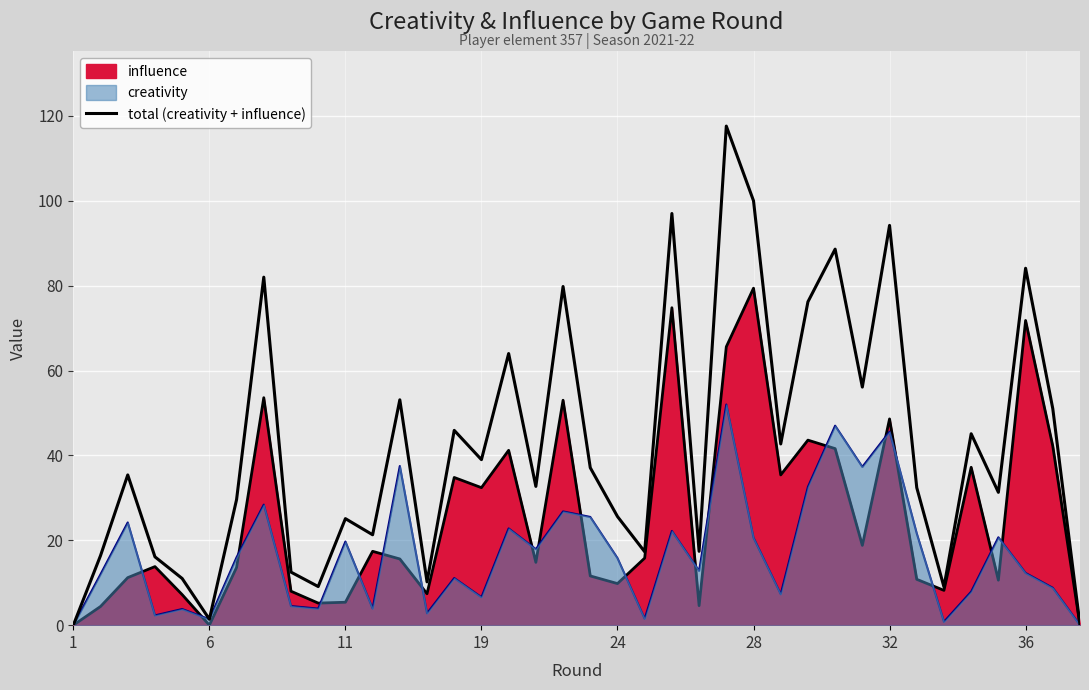

Reading left to right, what are all the values shown in this chart?

0.0	16.4	35.4	16.1	11.0	1.4	29.6	82.0	12.5	9.1	25.1	21.3	53.1	10.2	45.9	39.0	64.0	32.7	79.8	37.1	25.6	17.3	97.0	17.4	117.6	100.0	42.7	76.2	88.6	56.1	94.2	32.4	9.0	45.1	31.3	84.1	51.0	0.0